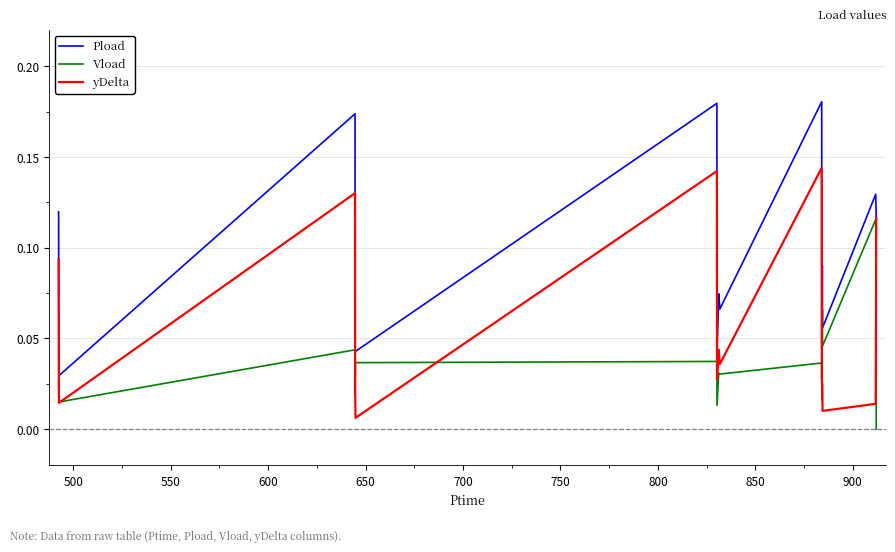

How many lines are shown in the chart?

3